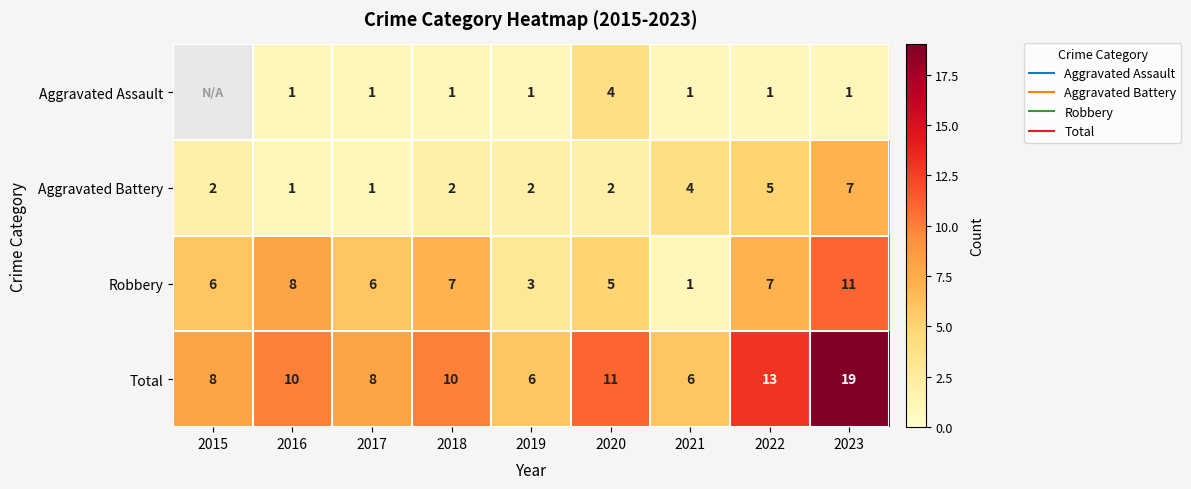

At which label does Robbery reach its minimum?

2021